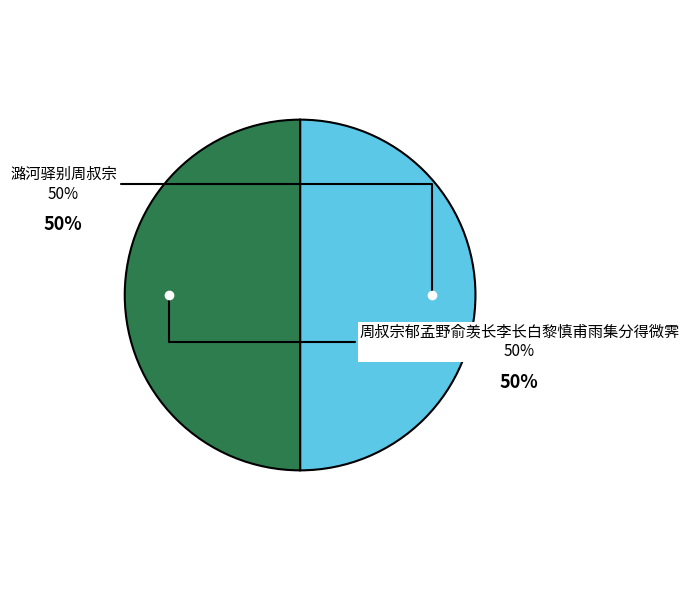

How many slices are in this pie chart?

2